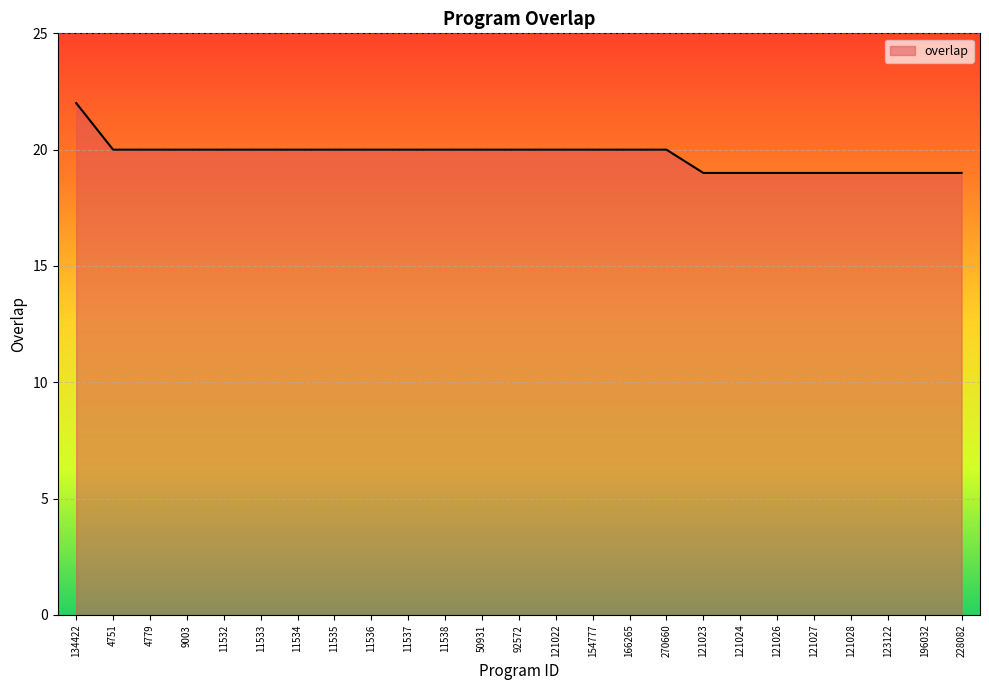

What position from the right is 134422?

25